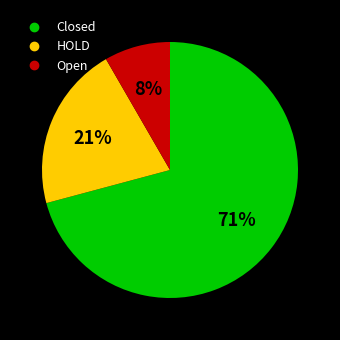

Do Open and HOLD together represent more than half of the pie?

No